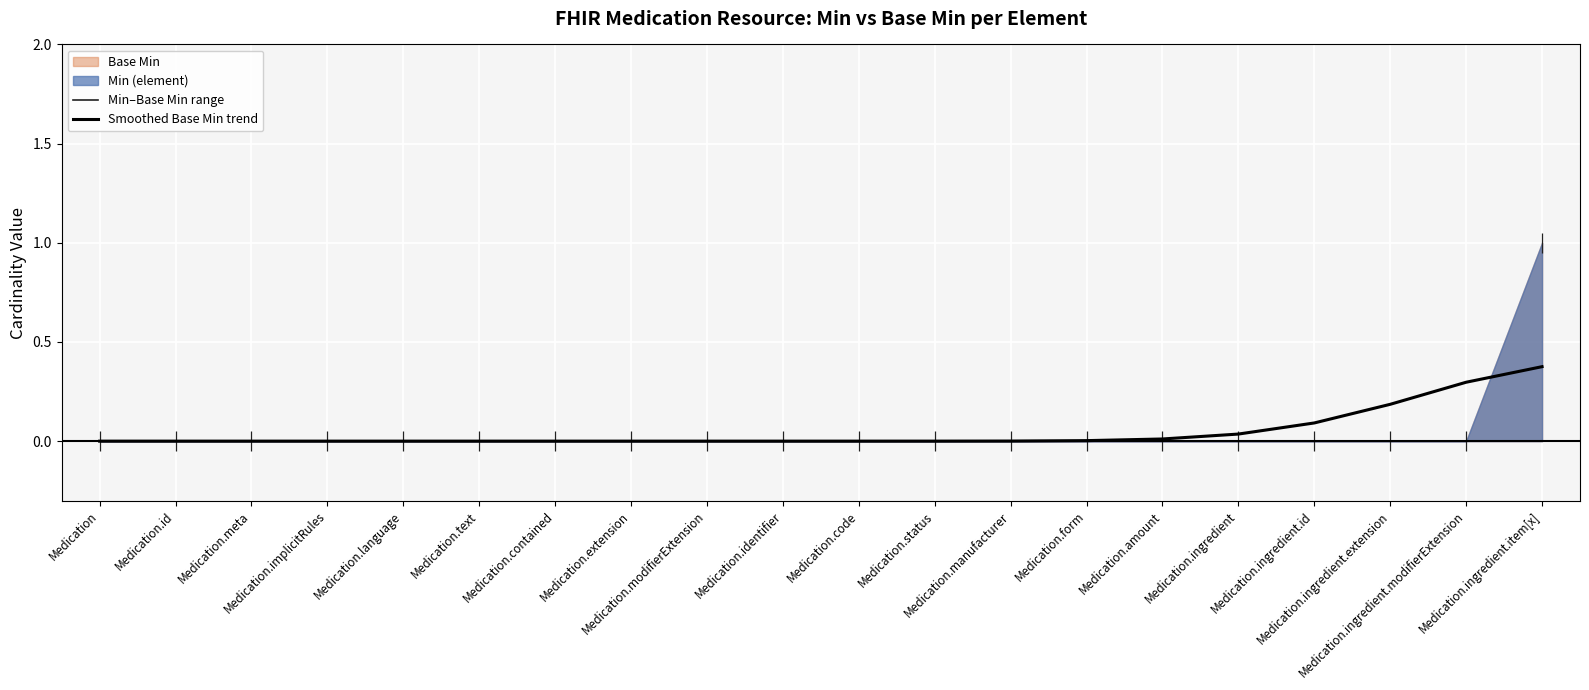

Where is the data nearest to the value 0?

Medication